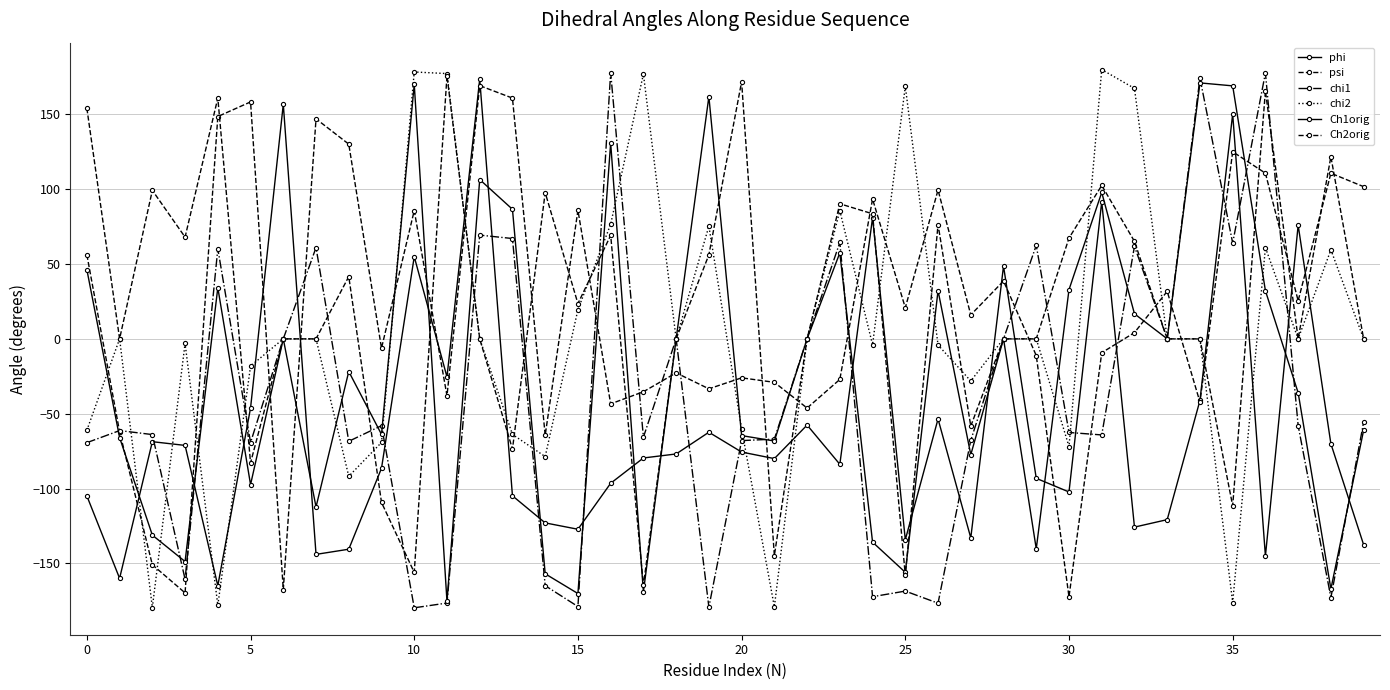

How many series are shown in this chart?

6